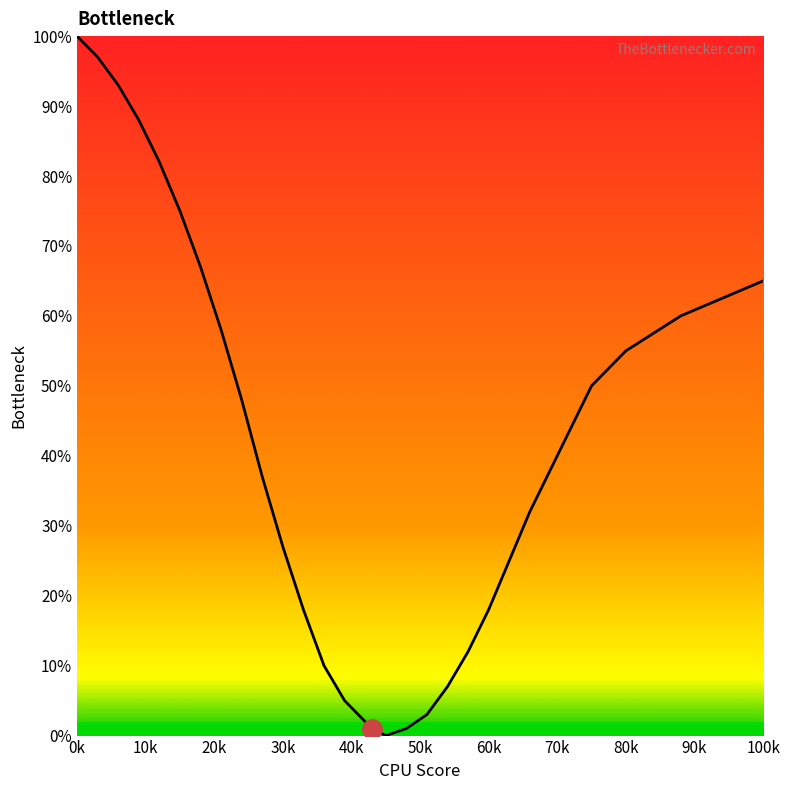

What is the greatest value displayed?

100